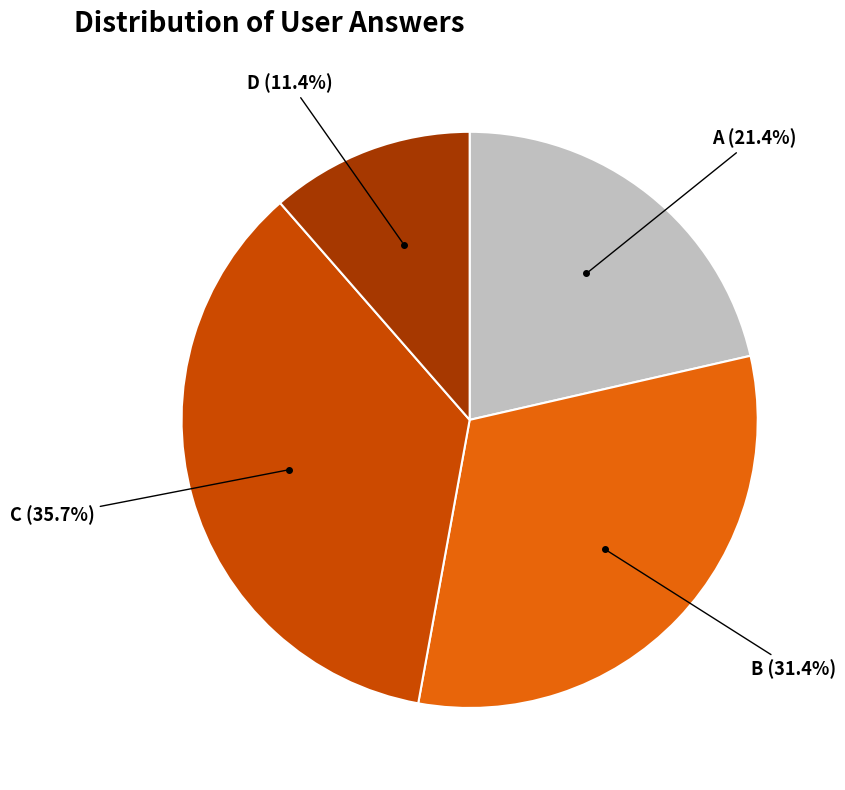

Is there a majority slice in this chart?

No